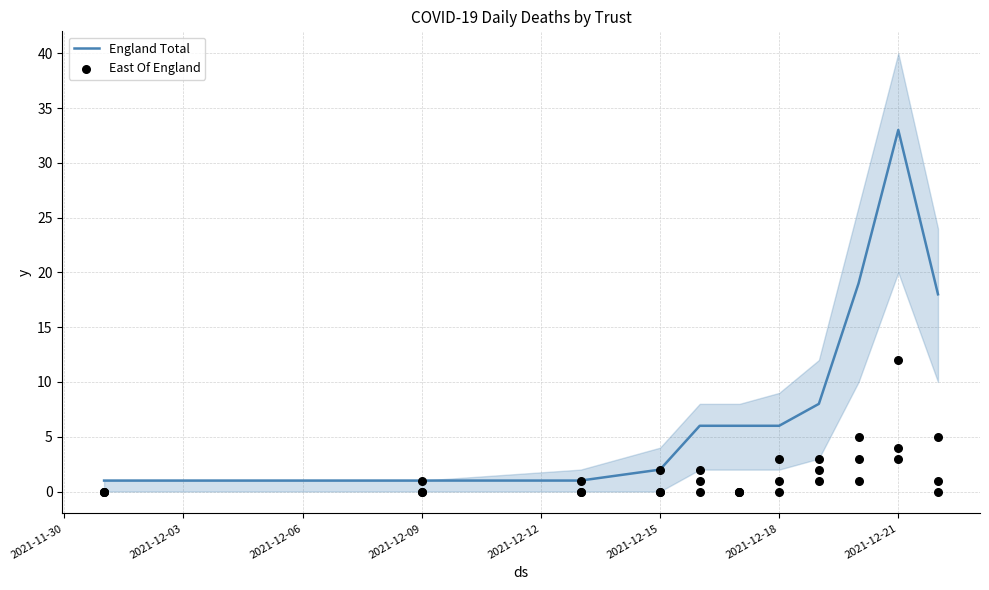

What are all the series names shown in the legend?

England Total, East Of England